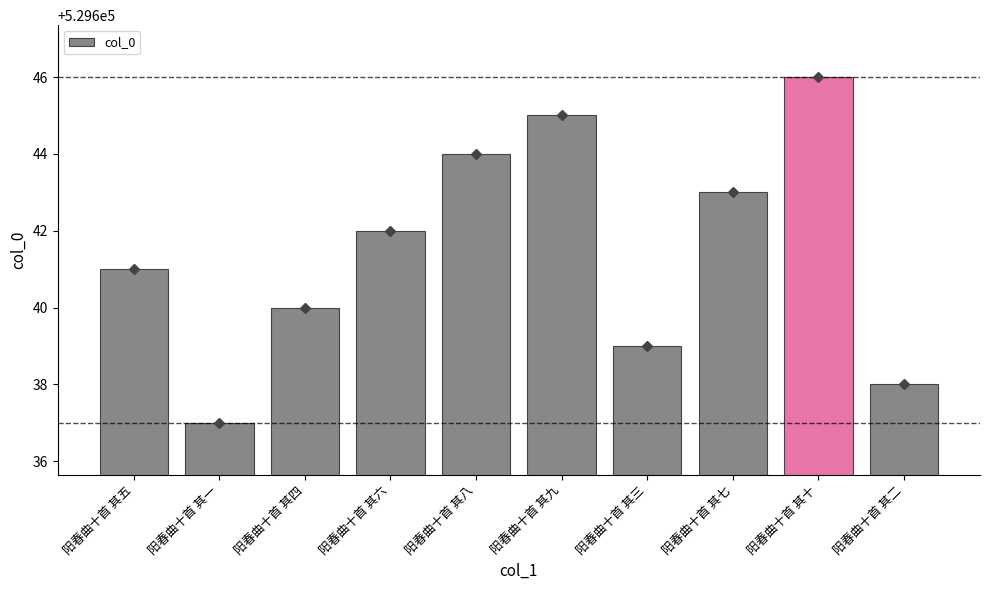

How many bars are there in total?

10